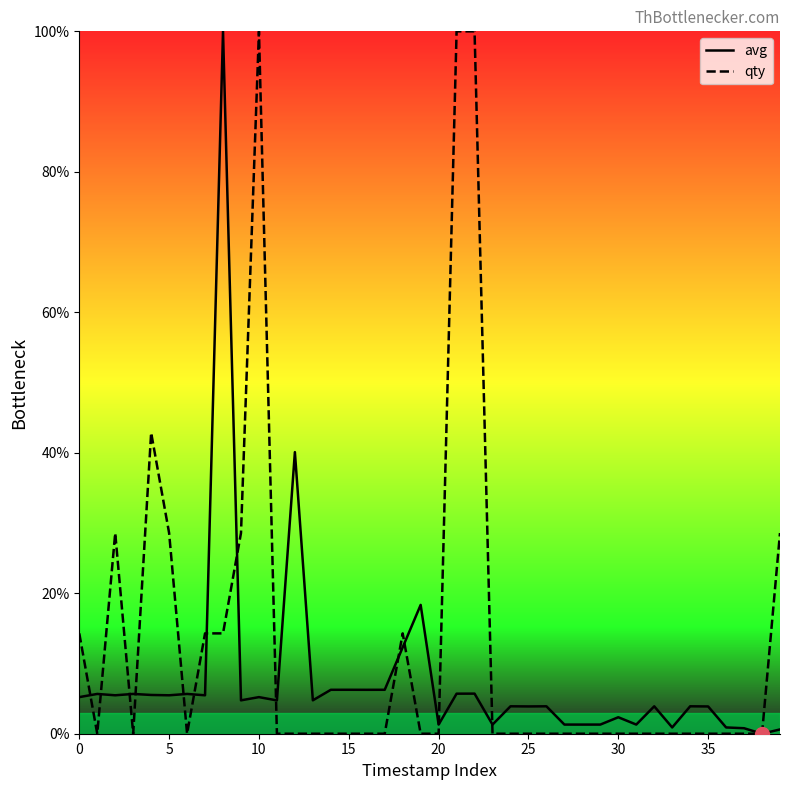

What is the label of the 35th point from the left?

34